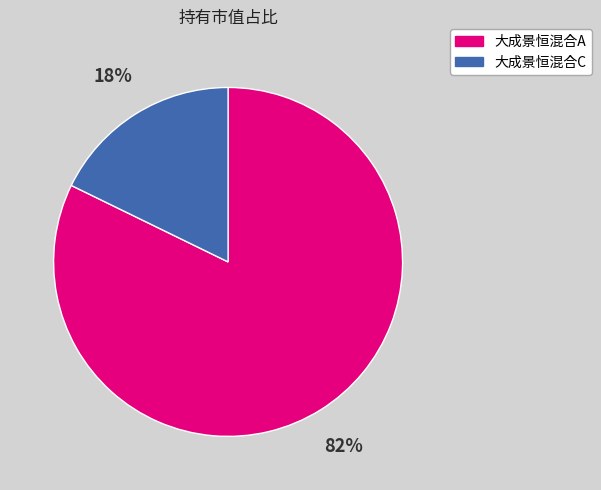

To the nearest percent, what percentage of the pie is 大成景恒混合C?

18%